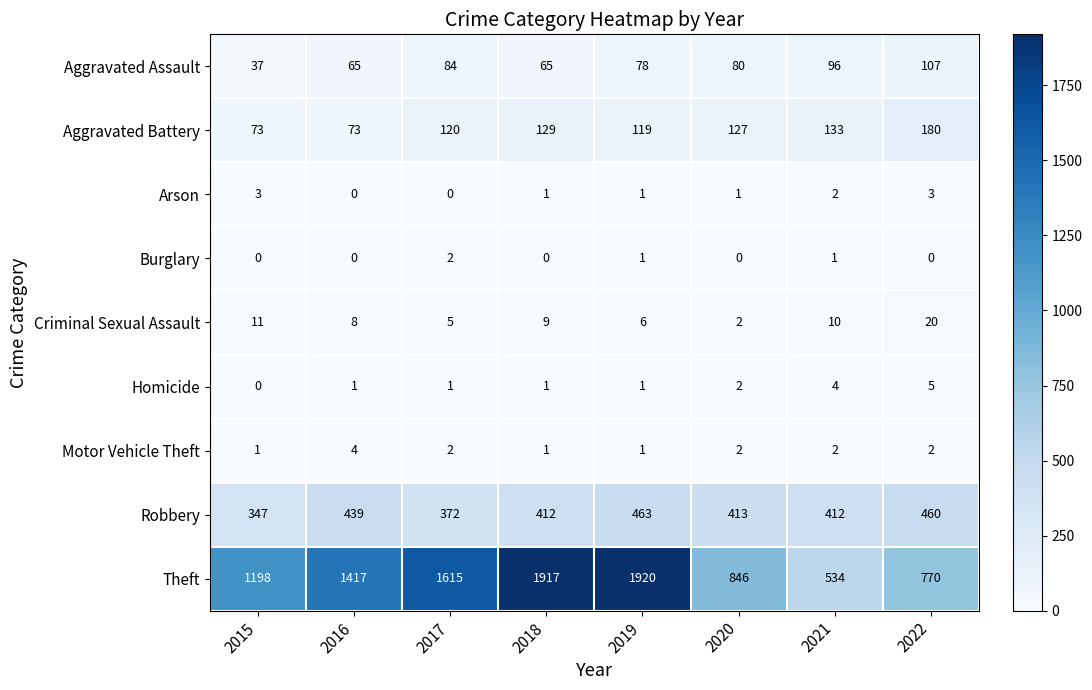

At how many categories does at least one series exceed 156?

8